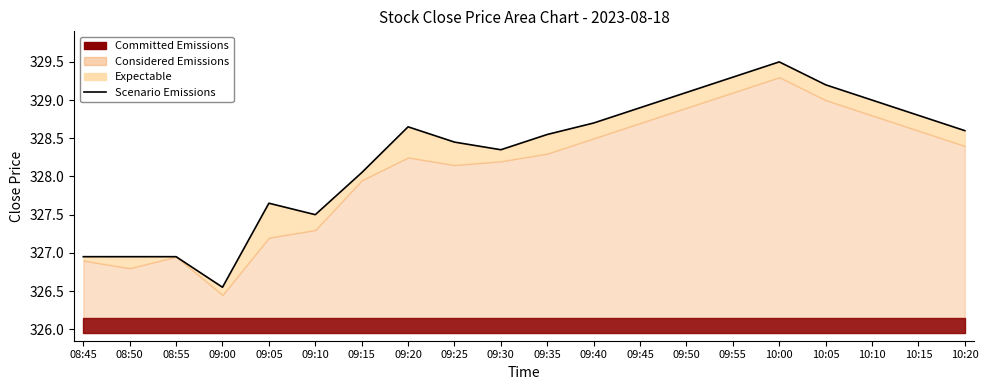

What is the difference between the maximum and minimum values?

2.9